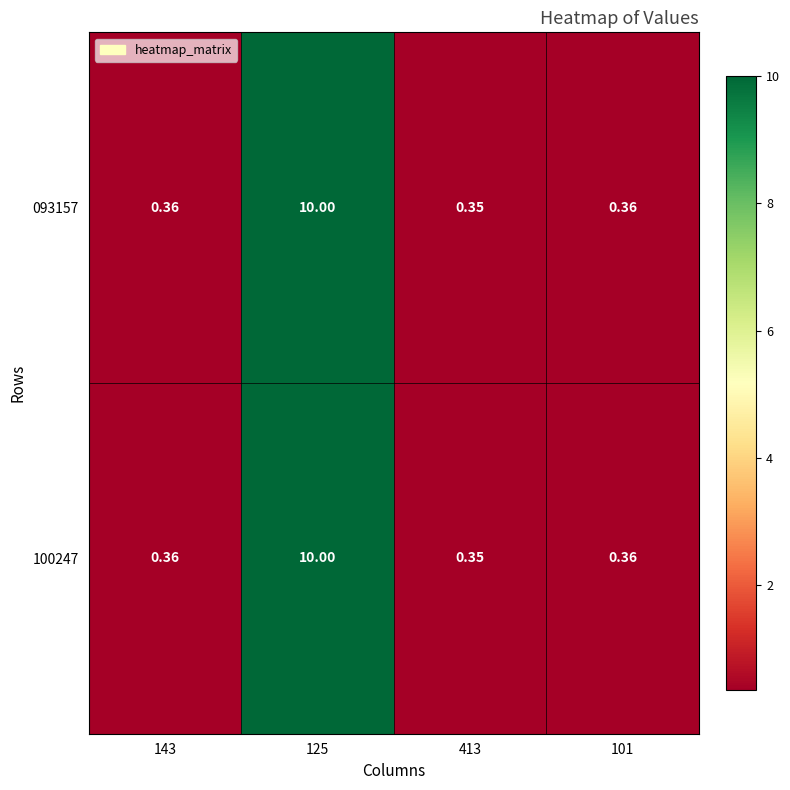

Reading right to left, transcribe all the data shown in this chart.

093157: 101=0.4	413=0.3	125=10.0	143=0.4
100247: 101=0.4	413=0.3	125=10.0	143=0.4